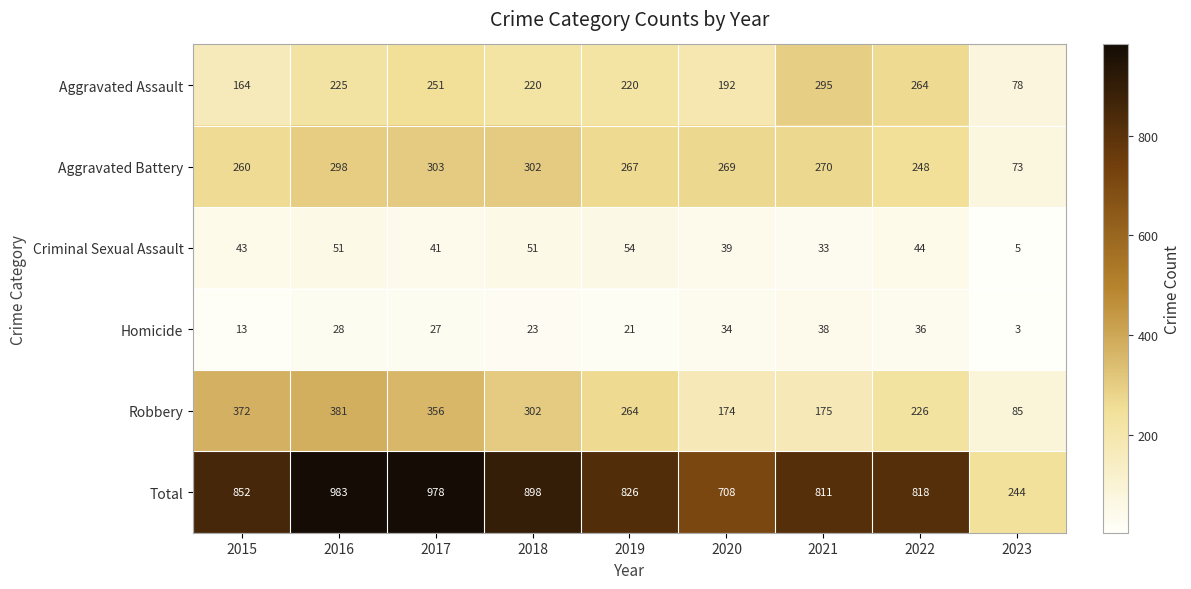

Which series has the largest total across all categories?

Total